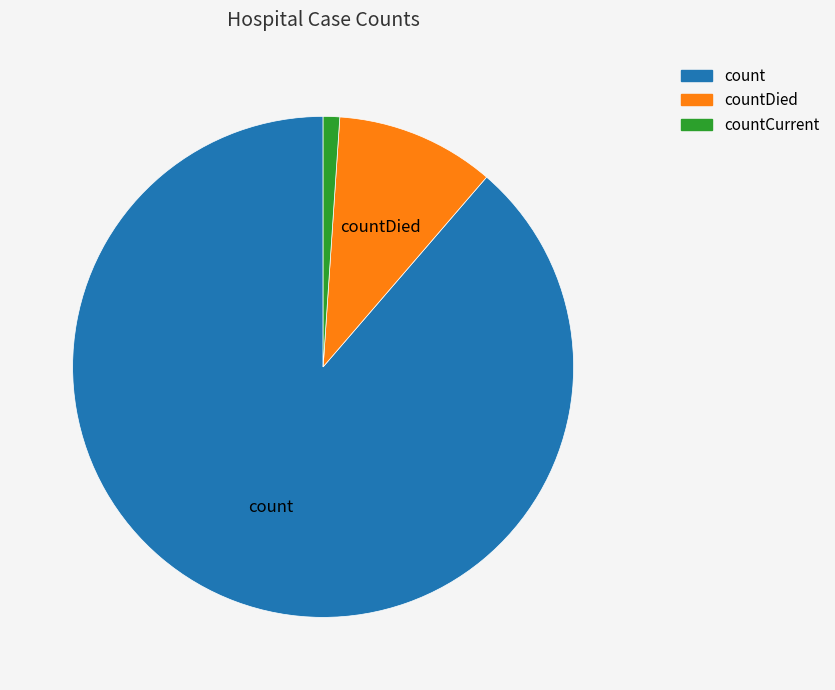

Which category has the smallest portion of the pie?

countCurrent